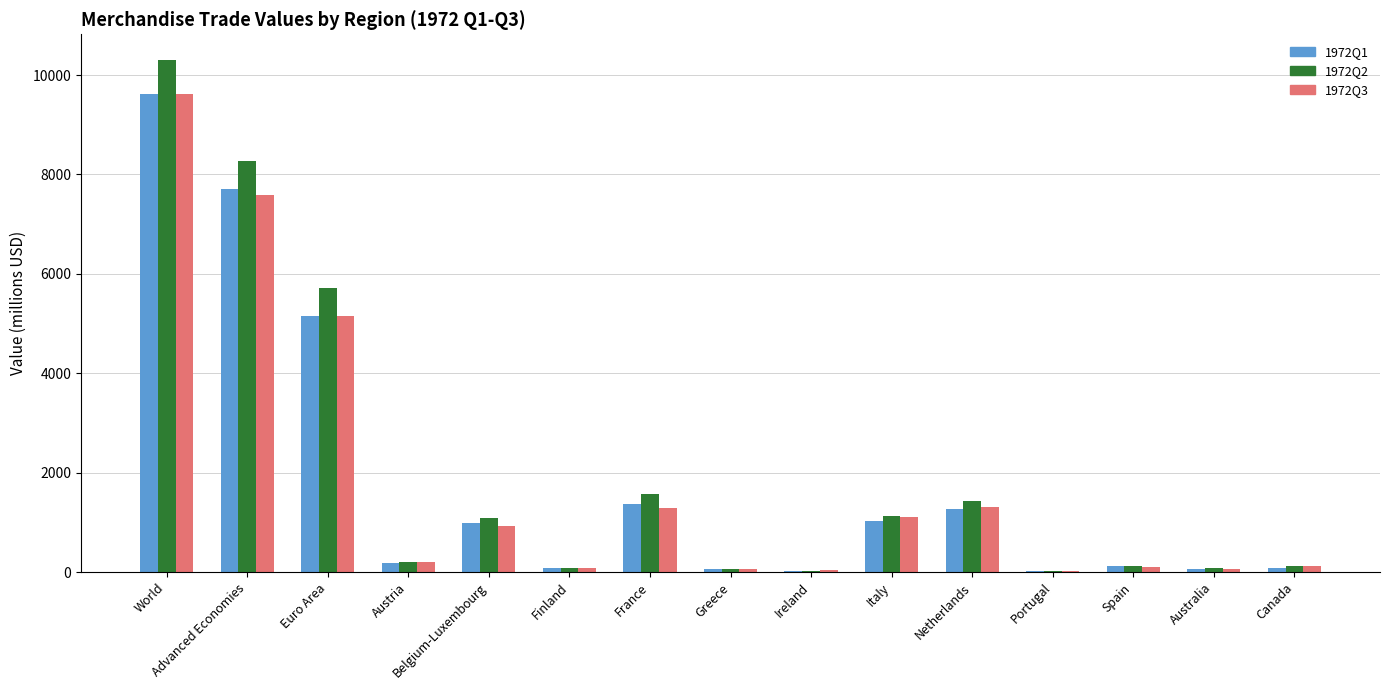

At which category does the chart reach its peak across all series?

World